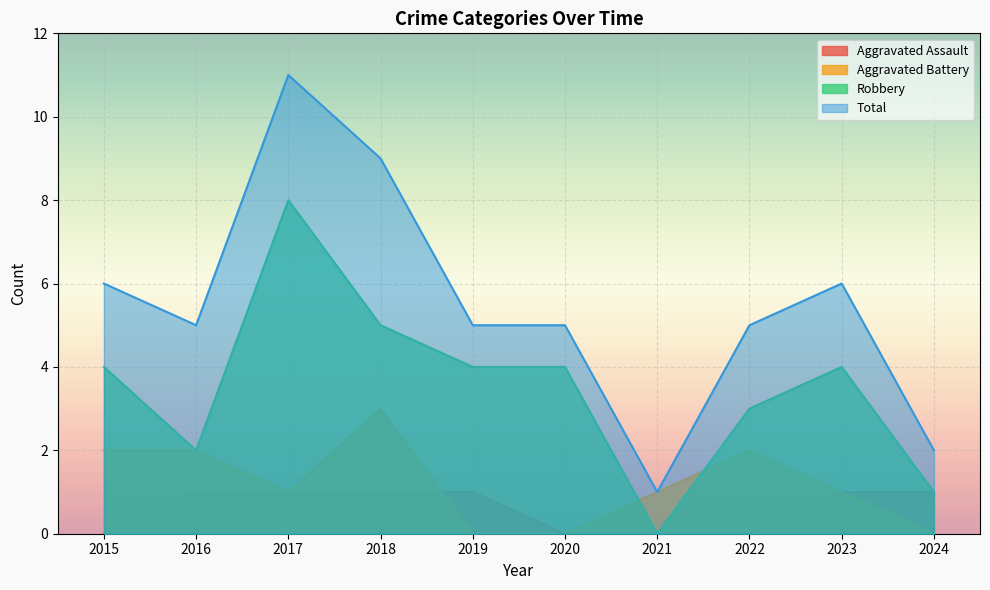

Reading right to left, what are all the values shown in this chart?

Aggravated Assault: 1	1	0	0	0	1	1	1	1	0
Aggravated Battery: 0	1	2	1	0	0	3	1	2	2
Robbery: 1	4	3	0	4	4	5	8	2	4
Total: 2	6	5	1	5	5	9	11	5	6